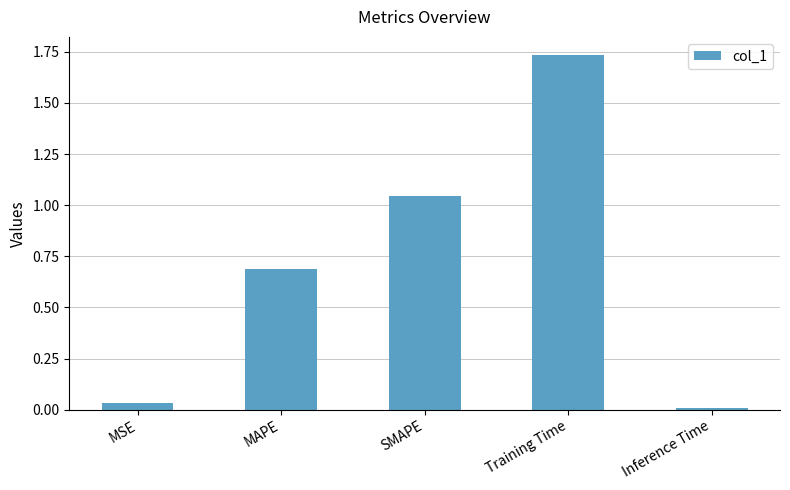

Does the chart contain stacked bars?

No